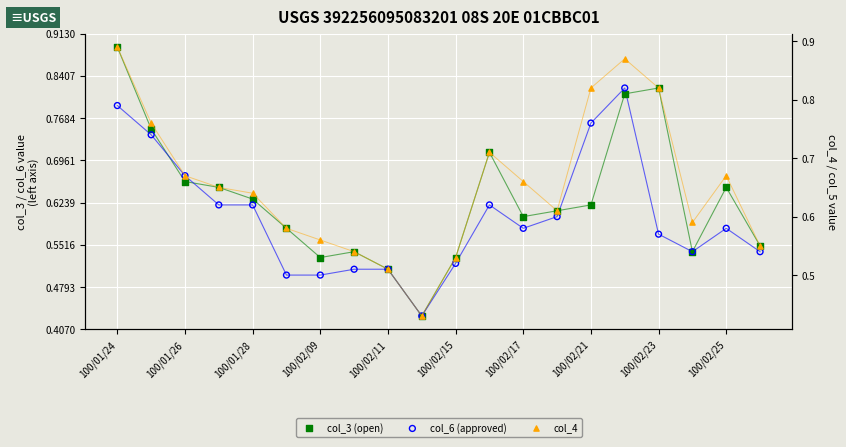

At which category is the sum across all series the highest?

100/01/24